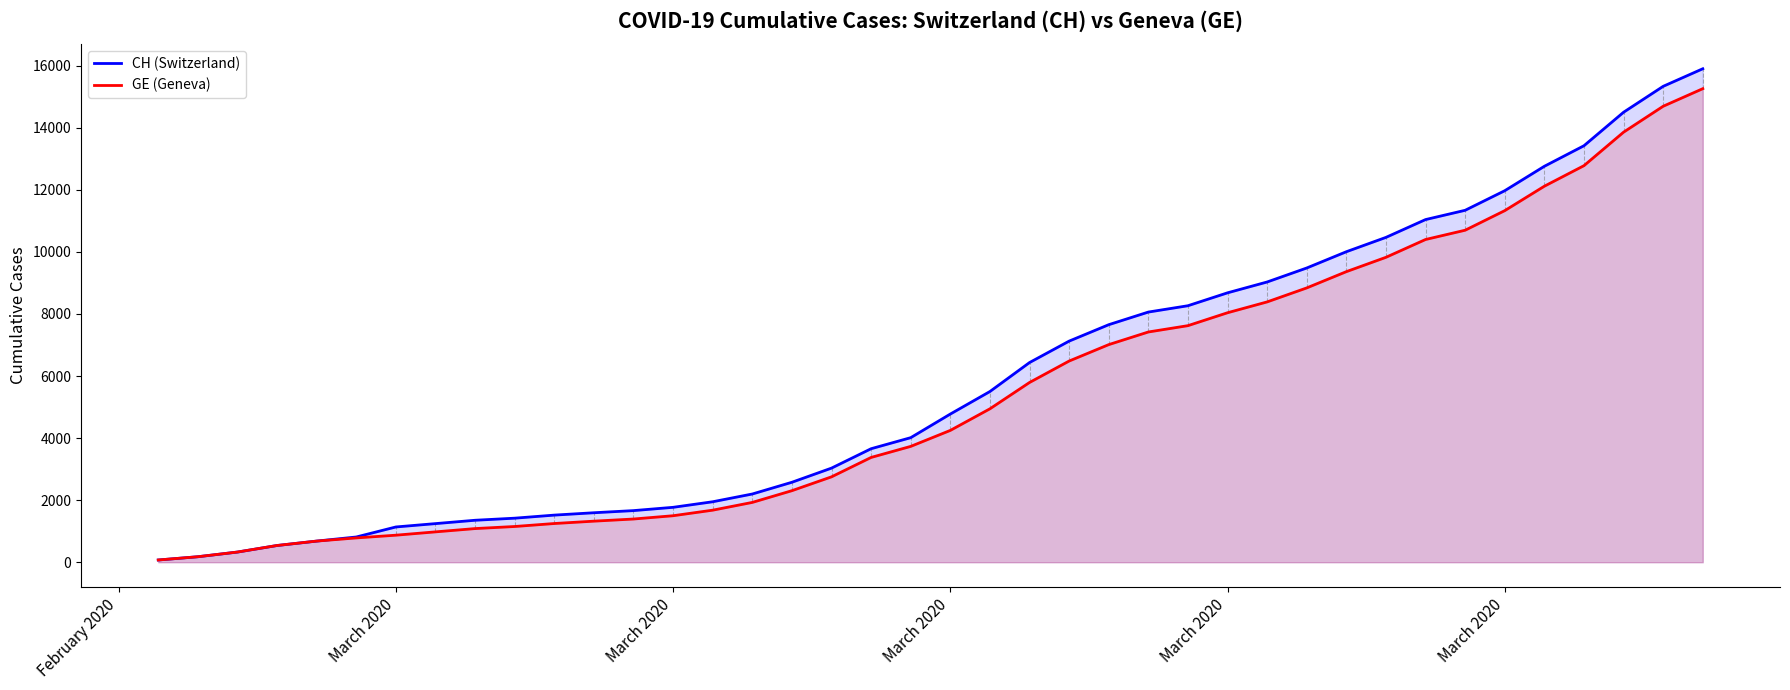

True or false: CH (Switzerland) and GE (Geneva) intersect in this chart.

False